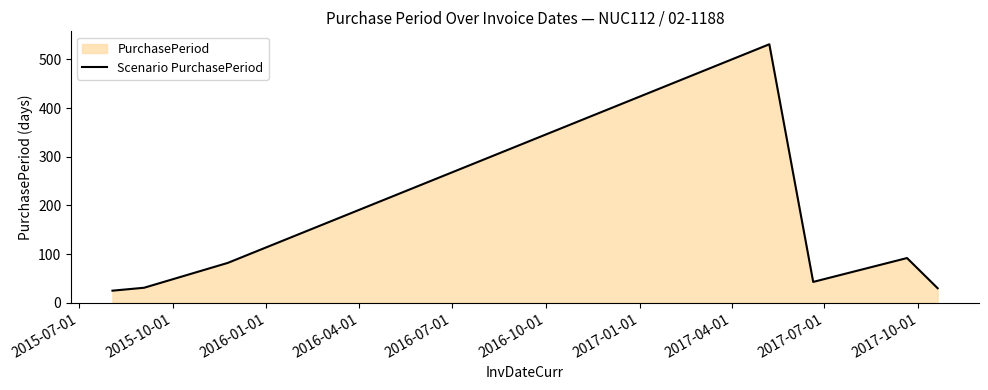

What is the average value?

119